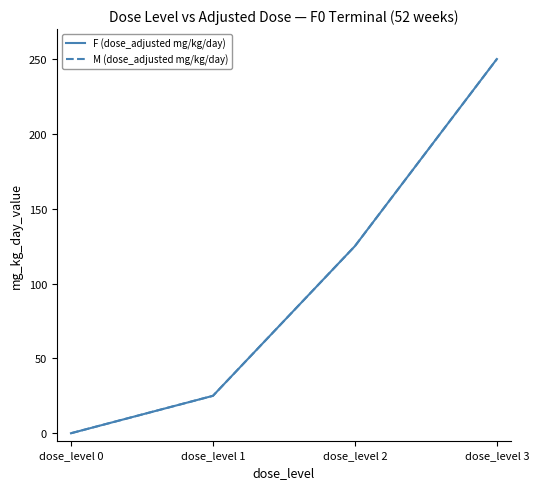

Rank the series by their maximum value, from lowest to highest.

F (dose_adjusted mg/kg/day), M (dose_adjusted mg/kg/day)